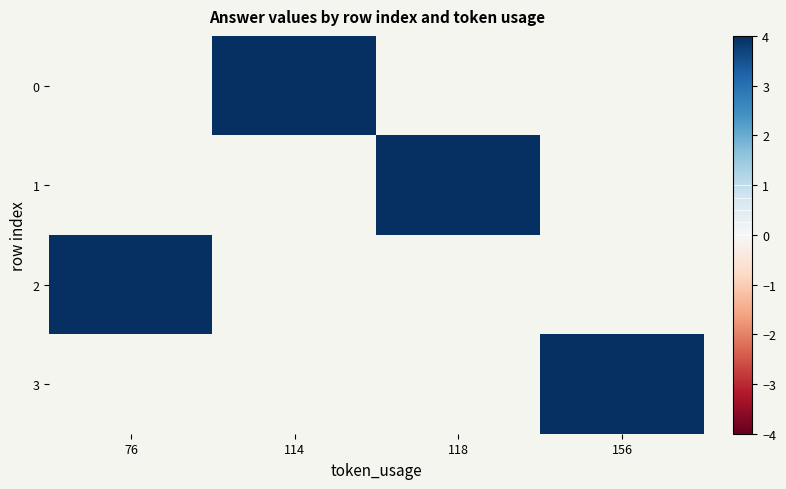

Which has a higher value, 76 or 114?

114